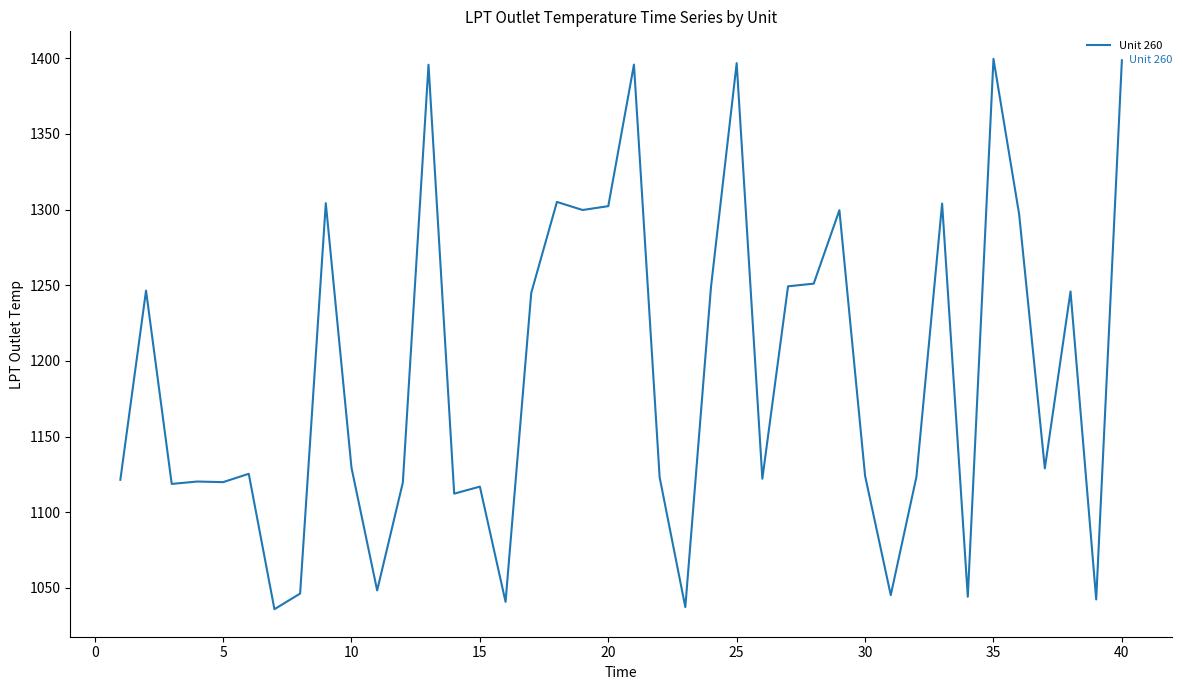

What is the average value?

1190.8